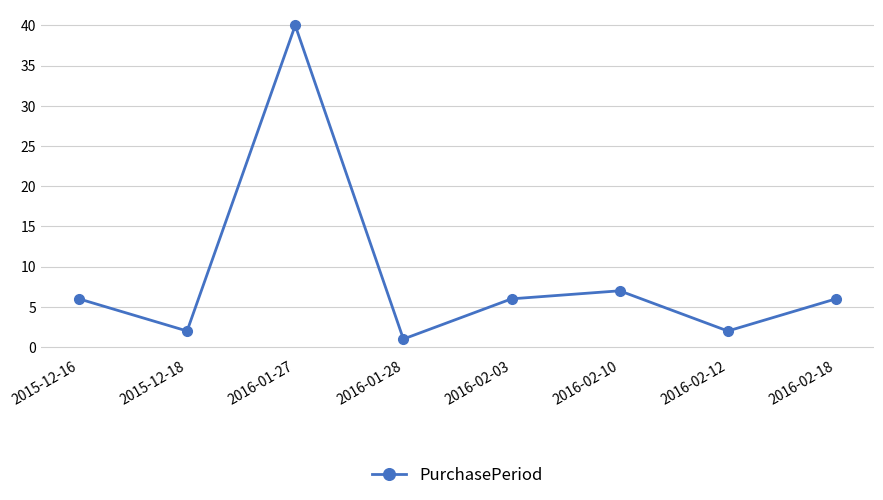

At which category does the chart reach its peak across all series?

2016-01-27